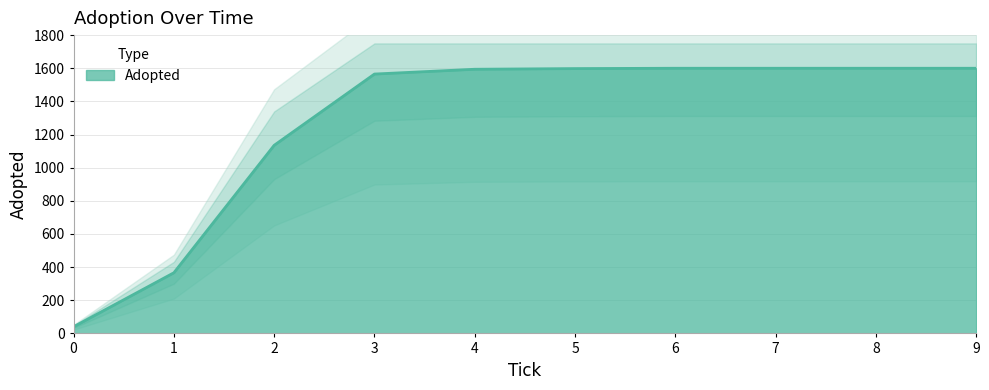

What is the difference between the second highest and second lowest values?

1234